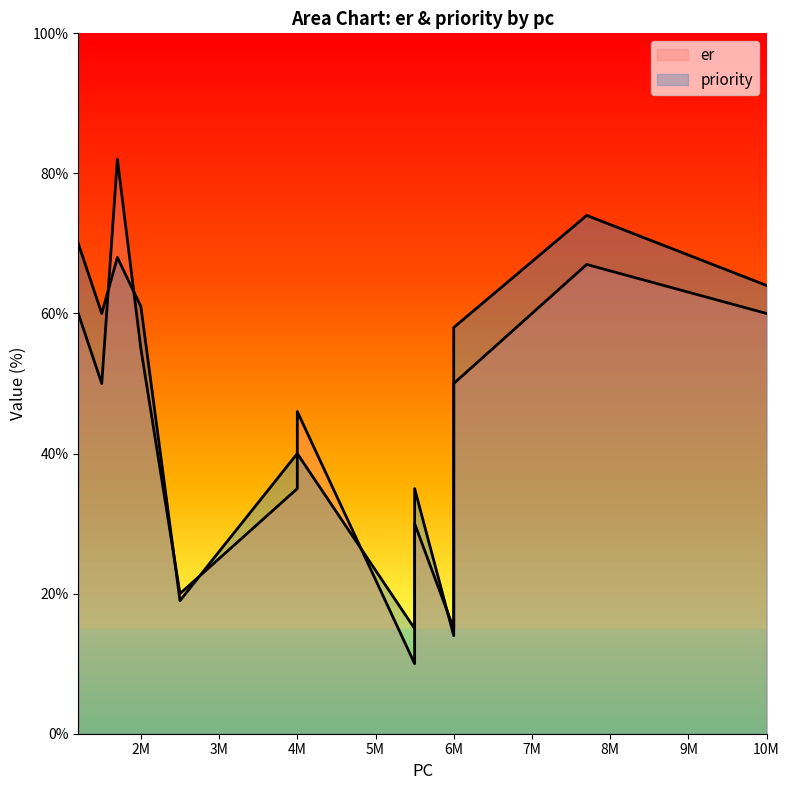

True or false: priority has more than 0 interior local peaks.

True